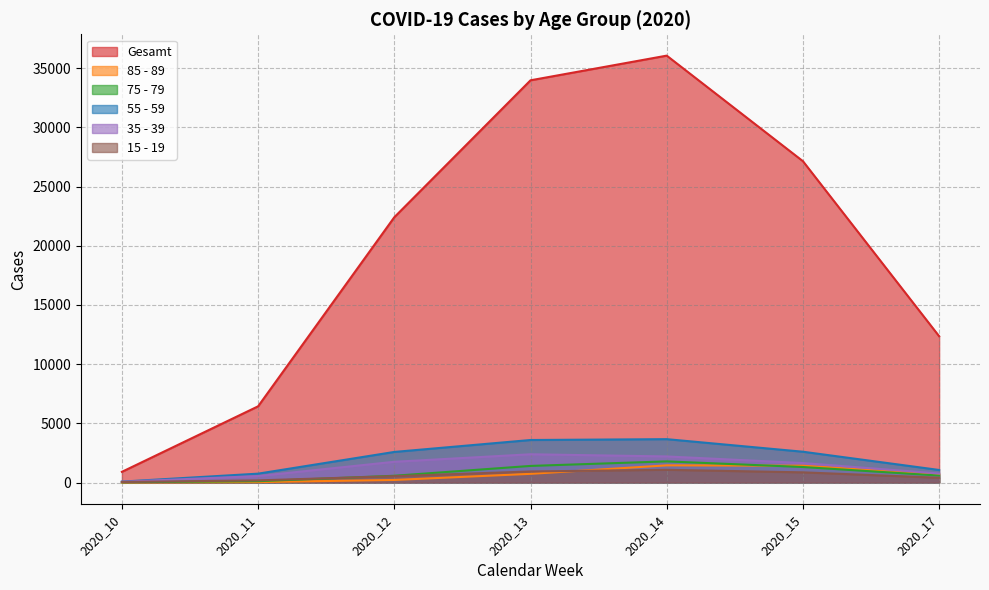

What are all the series names shown in the legend?

Gesamt, 85 - 89, 75 - 79, 55 - 59, 35 - 39, 15 - 19